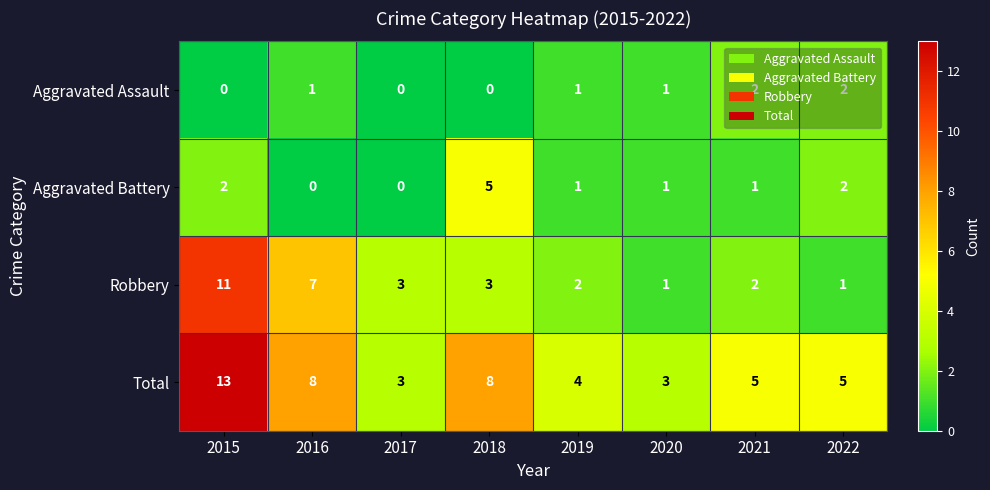

List the series in order of their peak value, highest first.

Total, Robbery, Aggravated Battery, Aggravated Assault